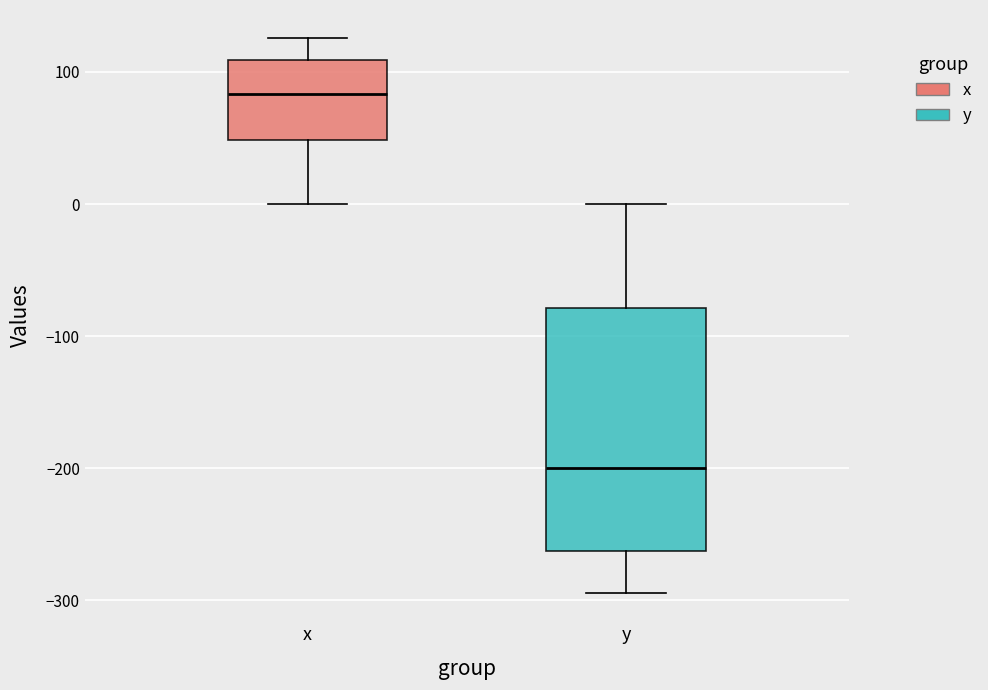

Reading left to right, transcribe this box plot: for each box, give where its median line is, the range the box spans, and where its two whiskers end, as read against the y-axis. The values are not printed on the chart, so give them approximately, as read against the axis.

x: median 80, box 50 to 110, whiskers 0 to 130
y: median -200, box -260 to -80, whiskers -290 to 0